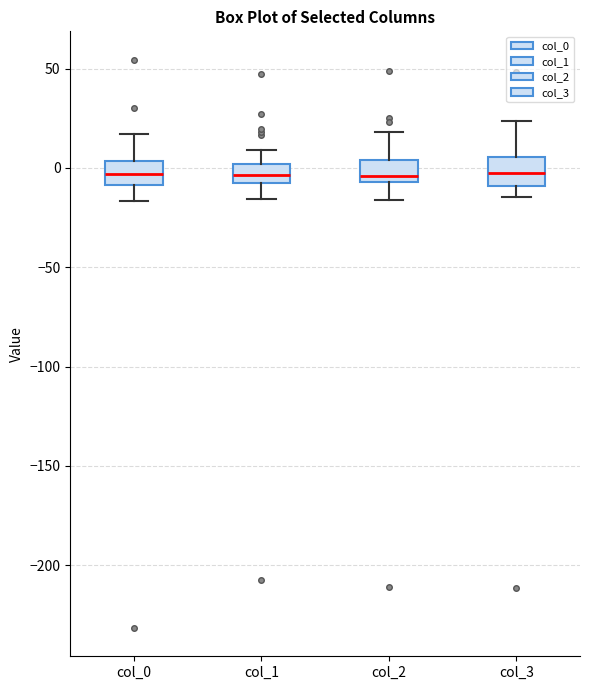

Reading left to right, read every box against the y-axis: the position of its median line, the range the box covers, and the ends of its whiskers. The values are not printed on the chart, so give them approximately, as read against the axis.

col_0: median -5, box -10 to 5, whiskers -15 to 15
col_1: median -5, box -10 to 0, whiskers -15 to 10
col_2: median -5 (just above the box's lower edge), box -5 to 5, whiskers -15 to 20
col_3: median -5, box -10 to 5, whiskers -15 to 25